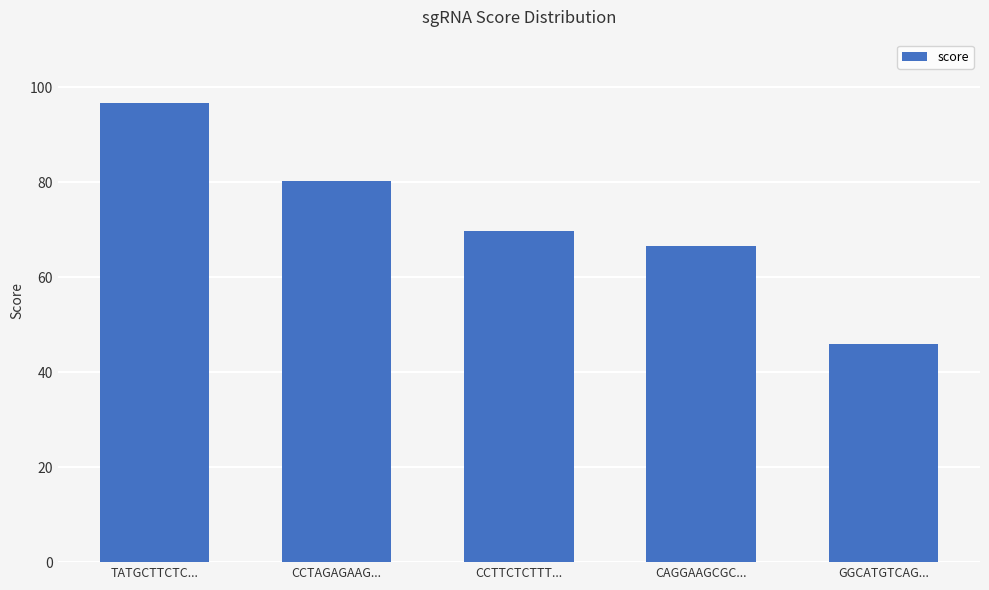

Rank the categories by value from highest to lowest.

TATGCTTCTC..., CCTAGAGAAG..., CCTTCTCTTT..., CAGGAAGCGC..., GGCATGTCAG...